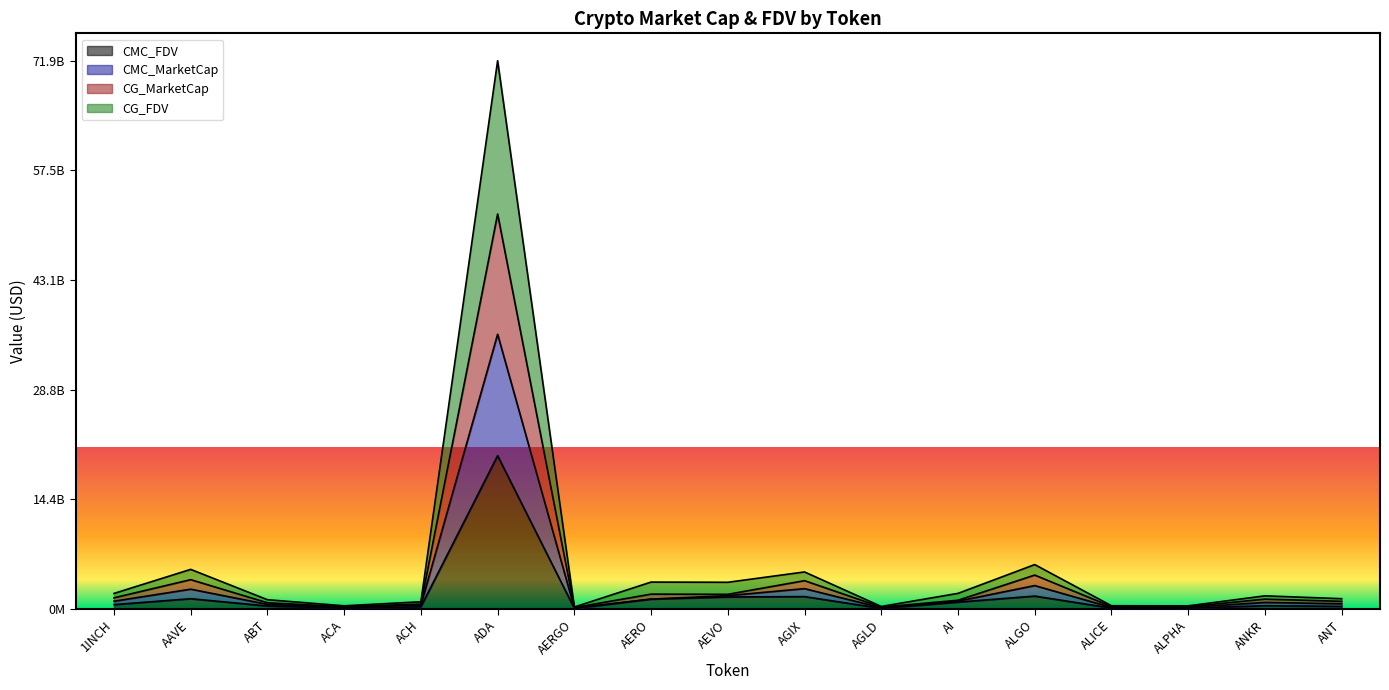

Rank the series at 1INCH from lowest to highest value.

CMC_FDV, CG_FDV, CMC_MarketCap, CG_MarketCap